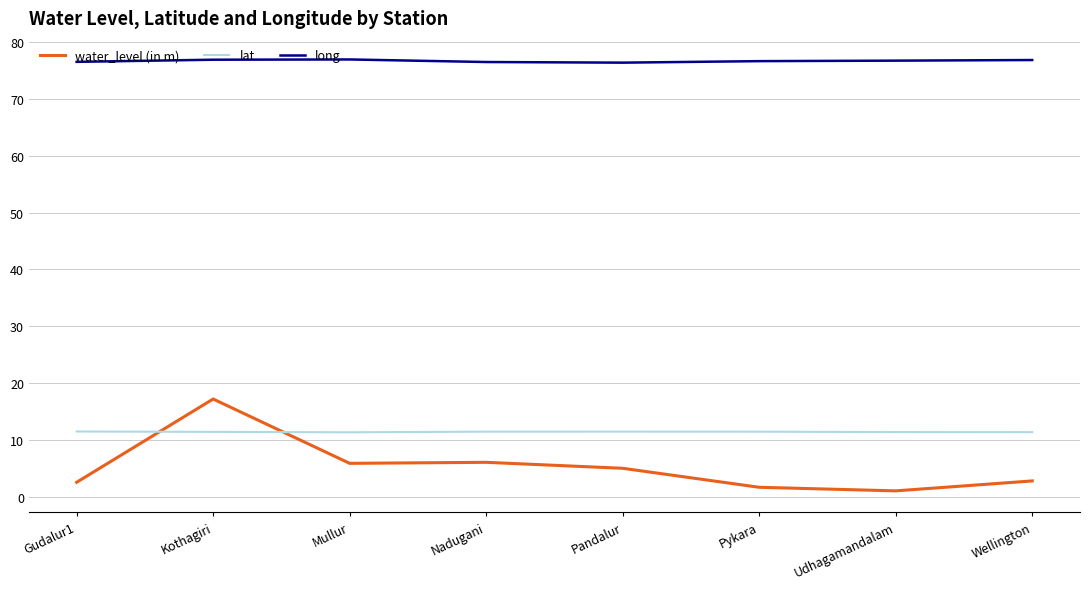

What is the total value across all series at Mullur?

94.2